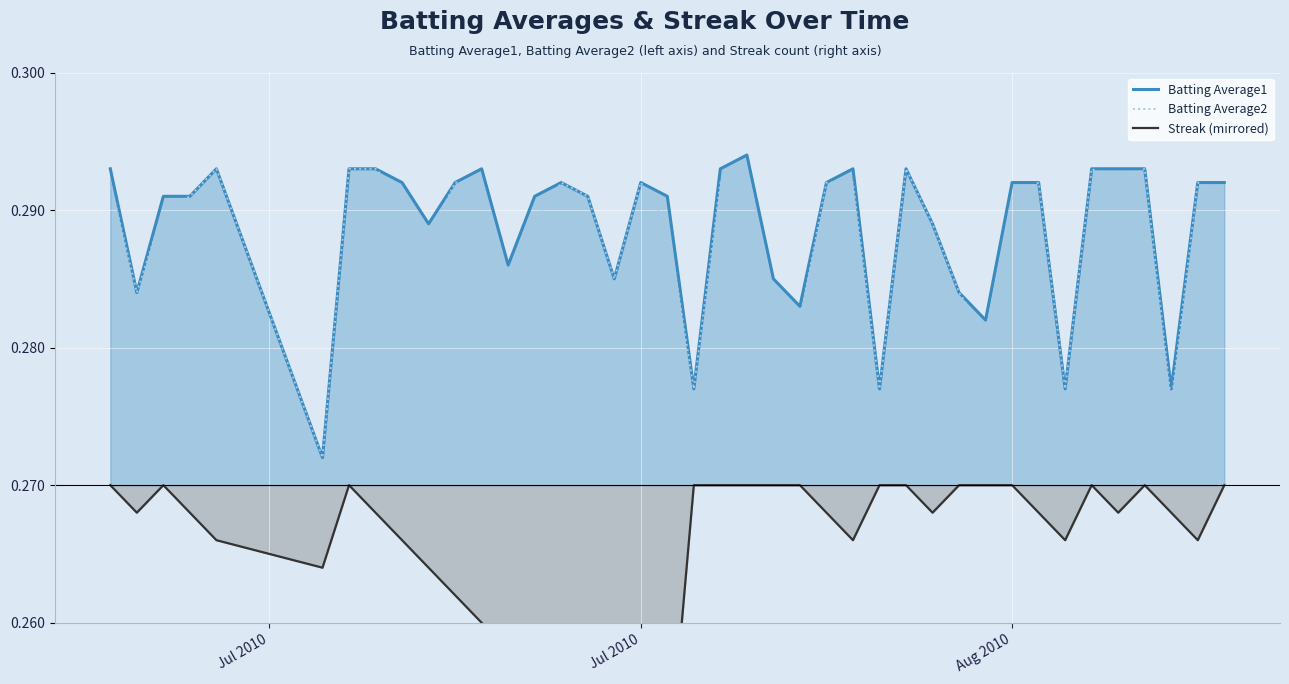

Reading left to right, what are all the values shown in this chart?

Batting Average1: 0.3	0.3	0.3	0.3	0.3	0.3	0.3	0.3	0.3	0.3	0.3	0.3	0.3	0.3	0.3	0.3	0.3	0.3	0.3	0.3	0.3	0.3	0.3	0.3	0.3	0.3	0.3	0.3	0.3	0.3	0.3	0.3	0.3	0.3	0.3	0.3	0.3	0.3	0.3	0.3
Batting Average2: 0.3	0.3	0.3	0.3	0.3	0.3	0.3	0.3	0.3	0.3	0.3	0.3	0.3	0.3	0.3	0.3	0.3	0.3	0.3	0.3	0.3	0.3	0.3	0.3	0.3	0.3	0.3	0.3	0.3	0.3	0.3	0.3	0.3	0.3	0.3	0.3	0.3	0.3	0.3	0.3
Streak (mirrored): 0.3	0.3	0.3	0.3	0.3	0.3	0.3	0.3	0.3	0.3	0.3	0.3	0.3	0.3	0.3	0.3	0.3	0.2	0.2	0.3	0.3	0.3	0.3	0.3	0.3	0.3	0.3	0.3	0.3	0.3	0.3	0.3	0.3	0.3	0.3	0.3	0.3	0.3	0.3	0.3